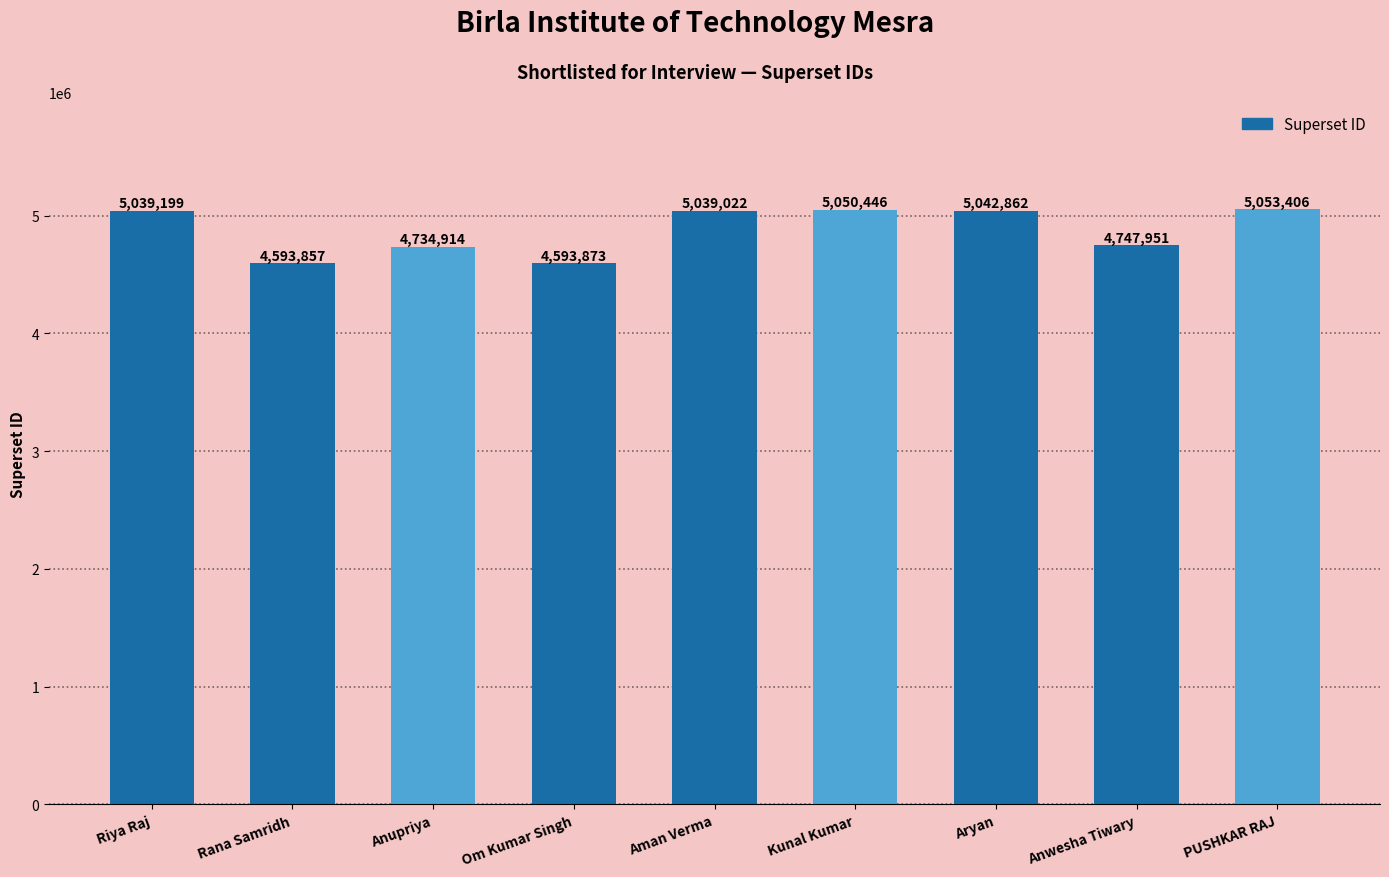

What is the value of the 9th bar from the left?

5053406